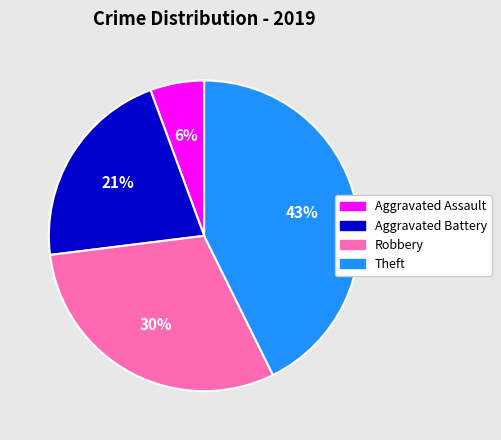

Which category has the biggest portion of the pie?

Theft